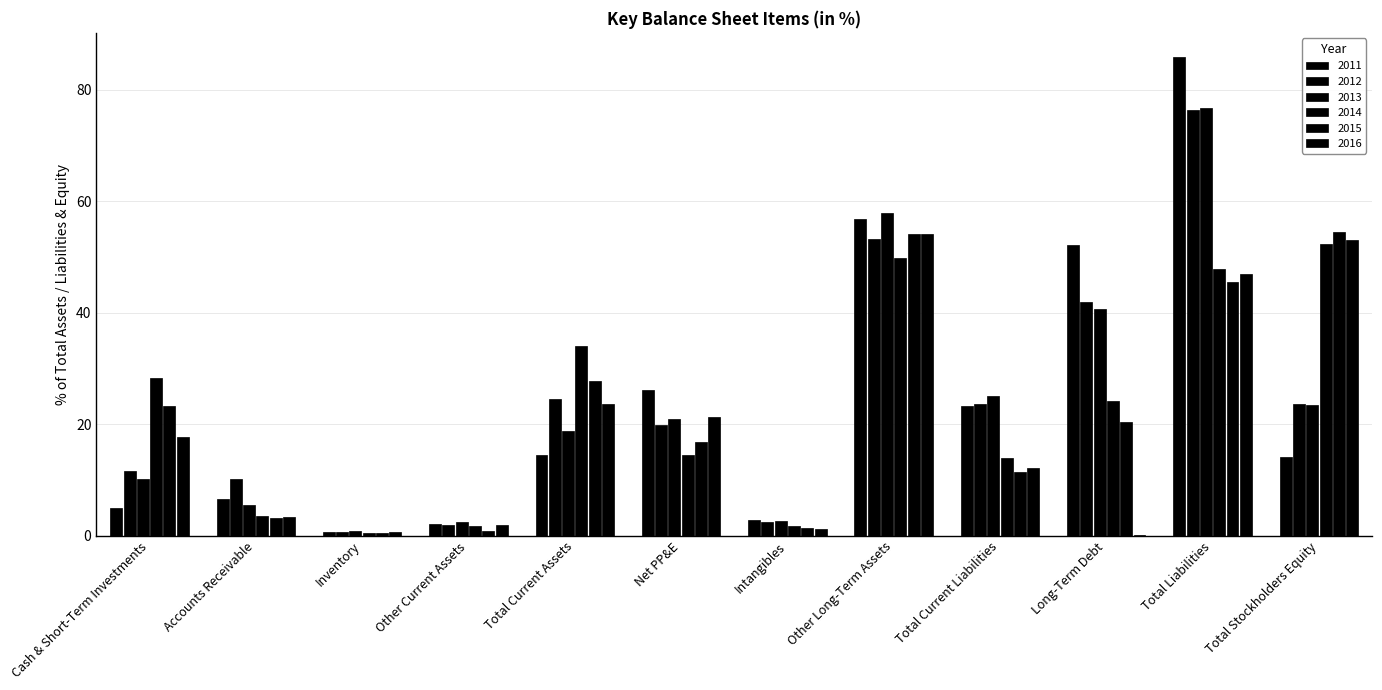

Which category has the highest value across all series?

Total Liabilities